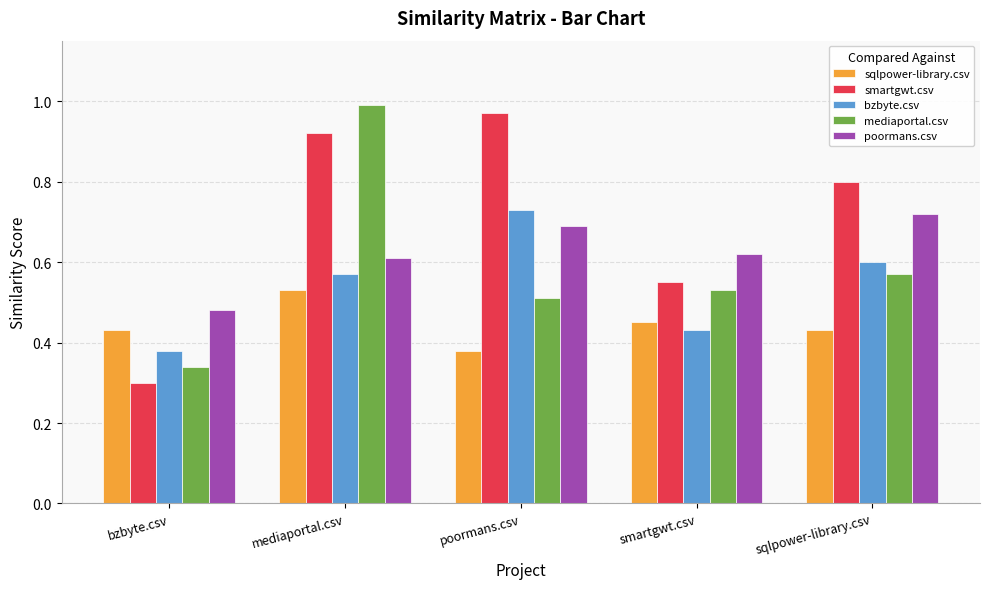

At which category does the chart reach its minimum across all series?

bzbyte.csv